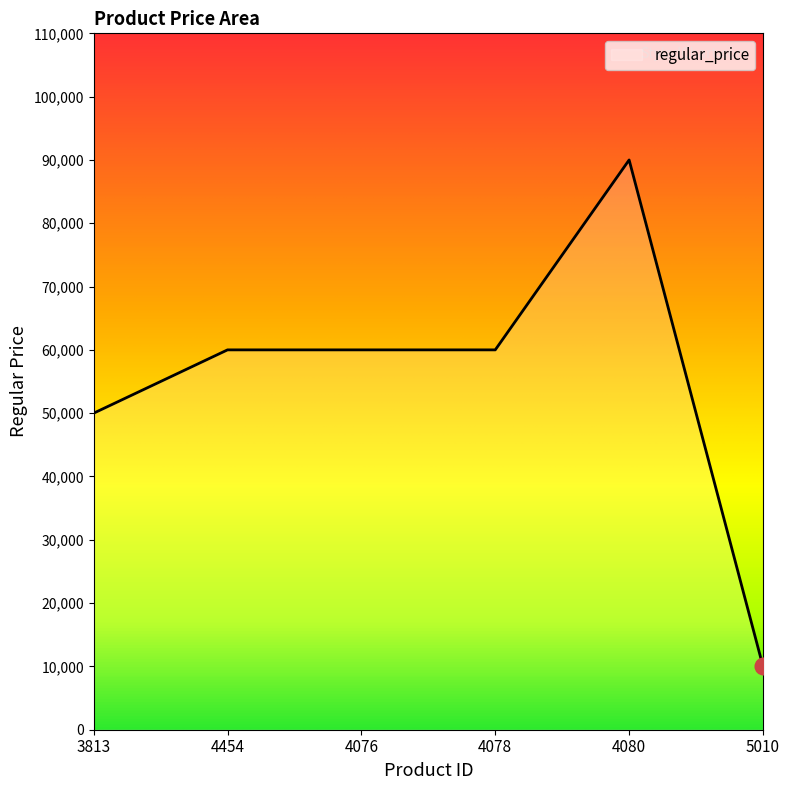

What position from the right is 5010?

1